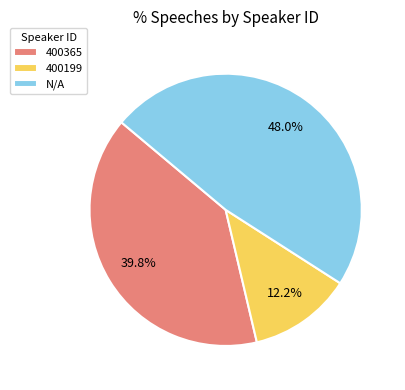

The 400199 slice represents 25% of the pie. True or false?

False